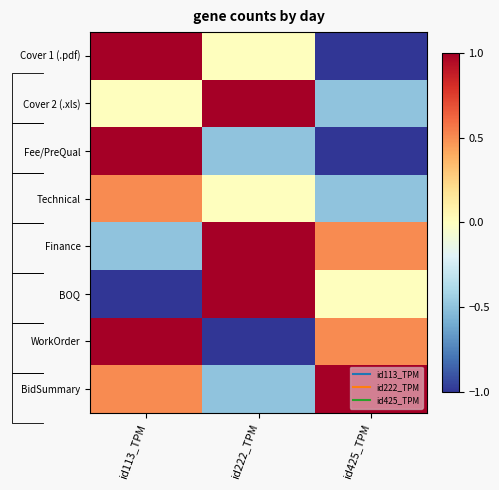

Is it true that Finance equals 1.7 at id222_TPM?

False